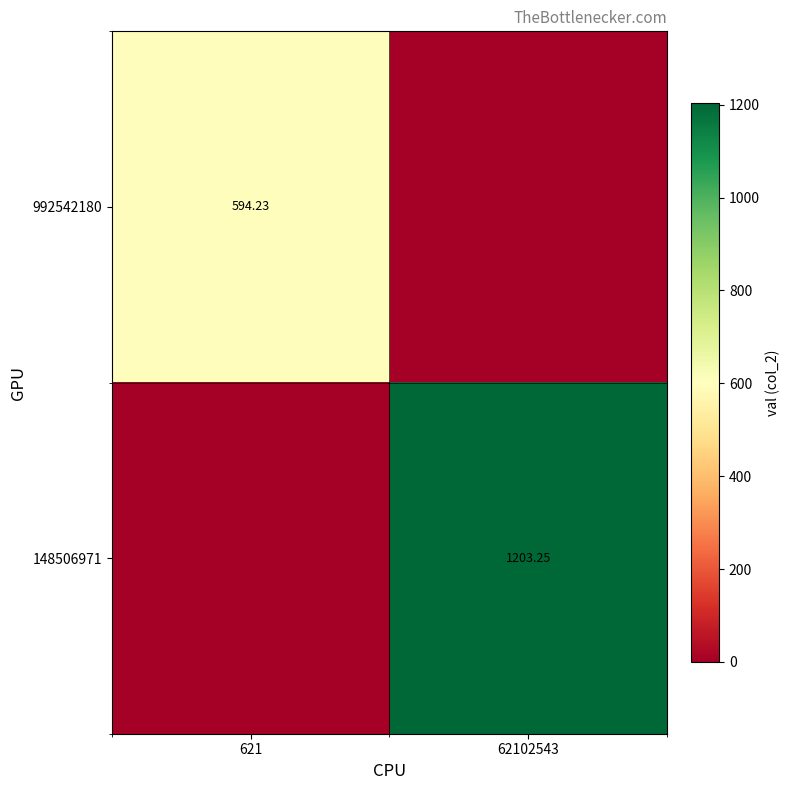

Which has a higher value, 621 or 62102543?

621